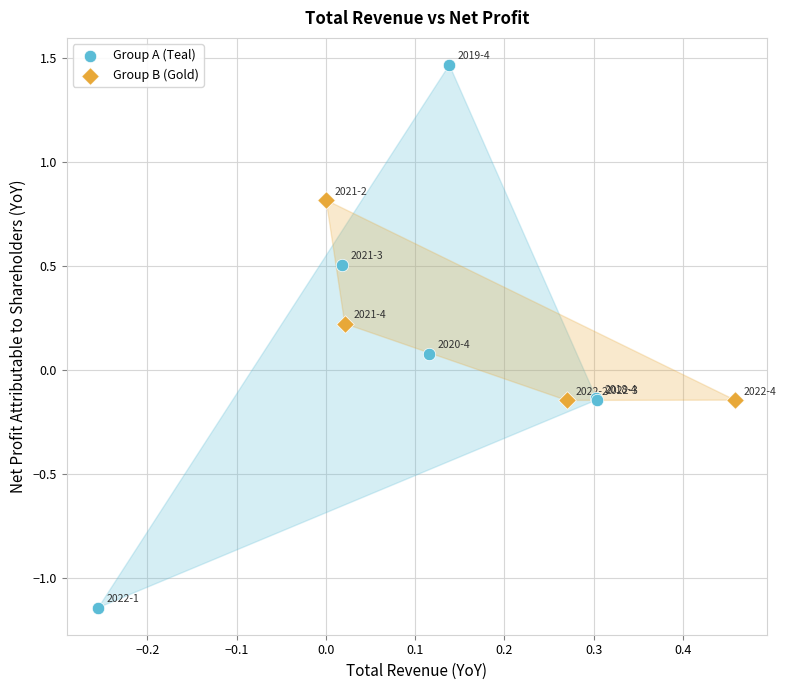

What are all the series names shown in the legend?

Group A (Teal), Group B (Gold)